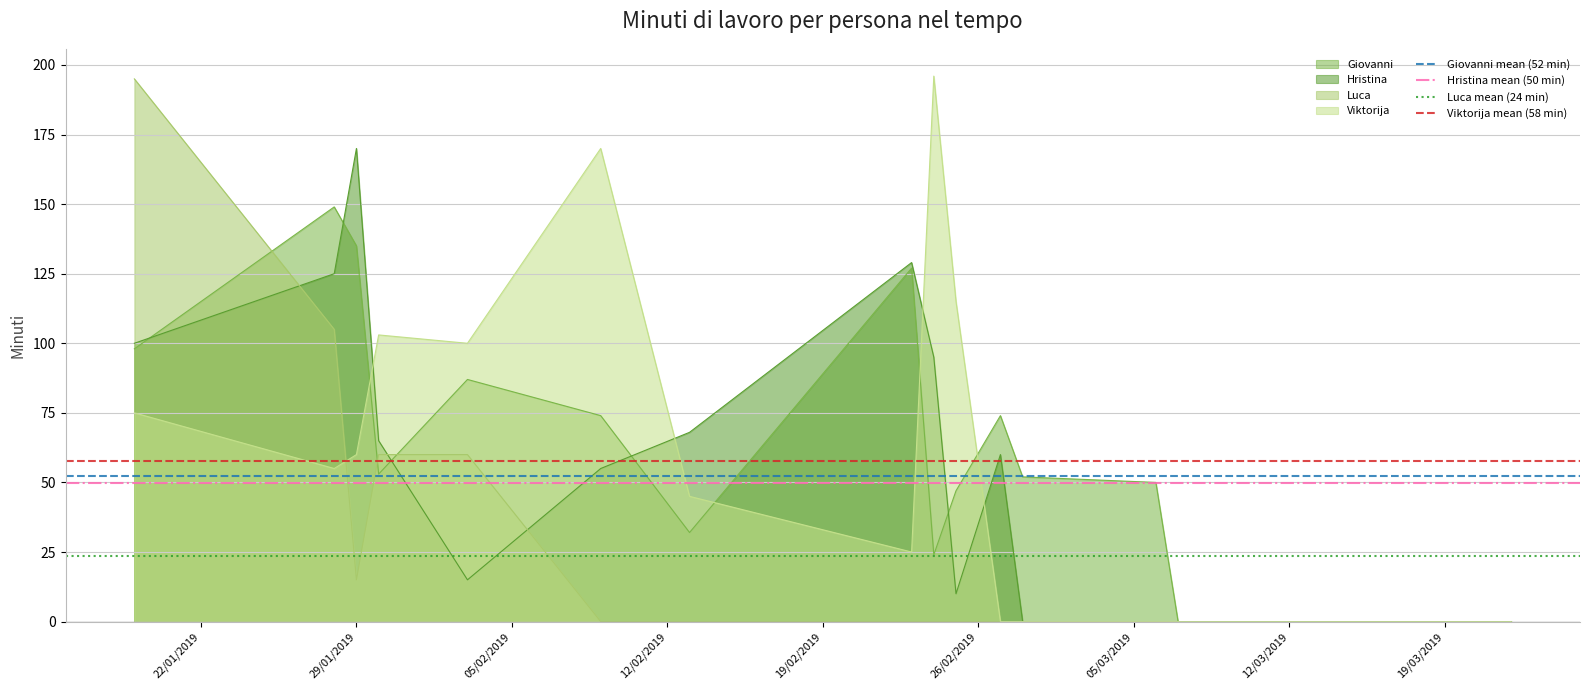

What are all the series names shown in the legend?

Giovanni mean (52 min), Hristina mean (50 min), Luca mean (24 min), Viktorija mean (58 min)